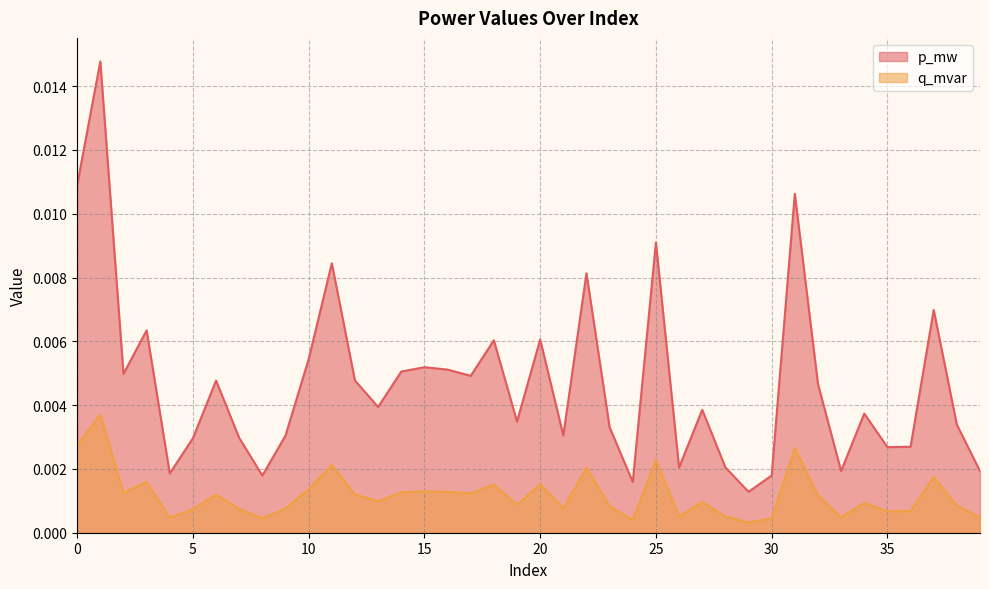

List the series in order of their overall mean, lowest first.

q_mvar, p_mw